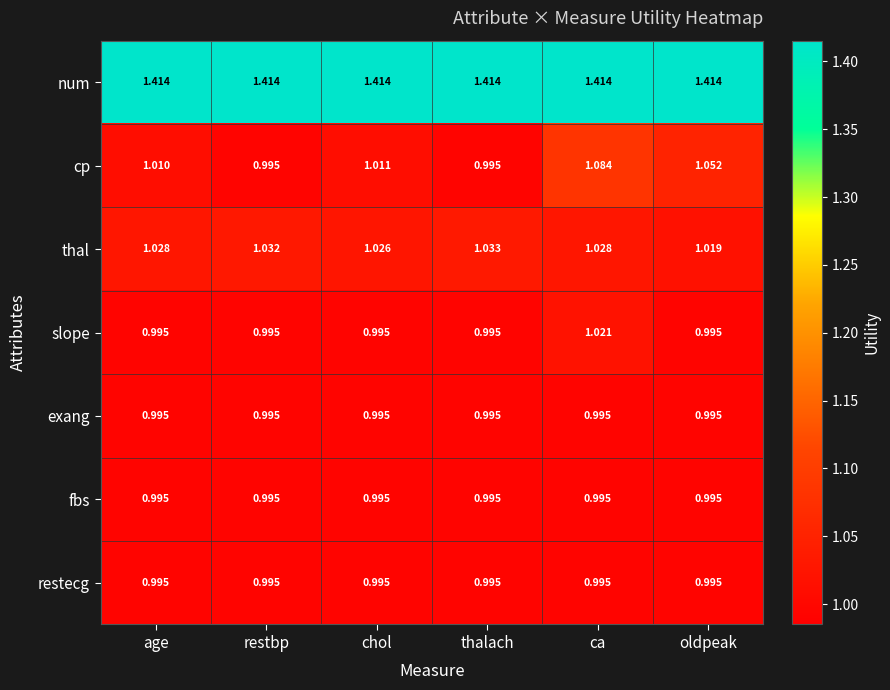

At which label does cp reach its peak?

ca